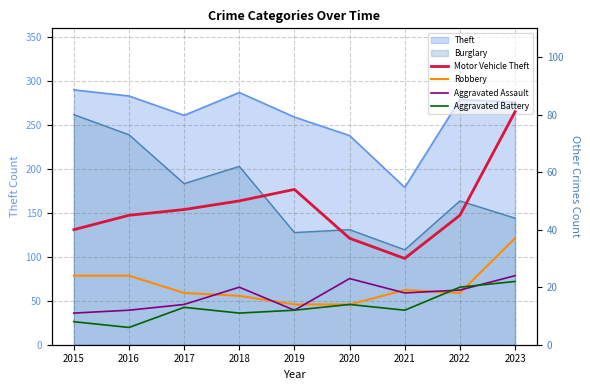

How many interior local peaks does the Aggravated Assault series have?

2